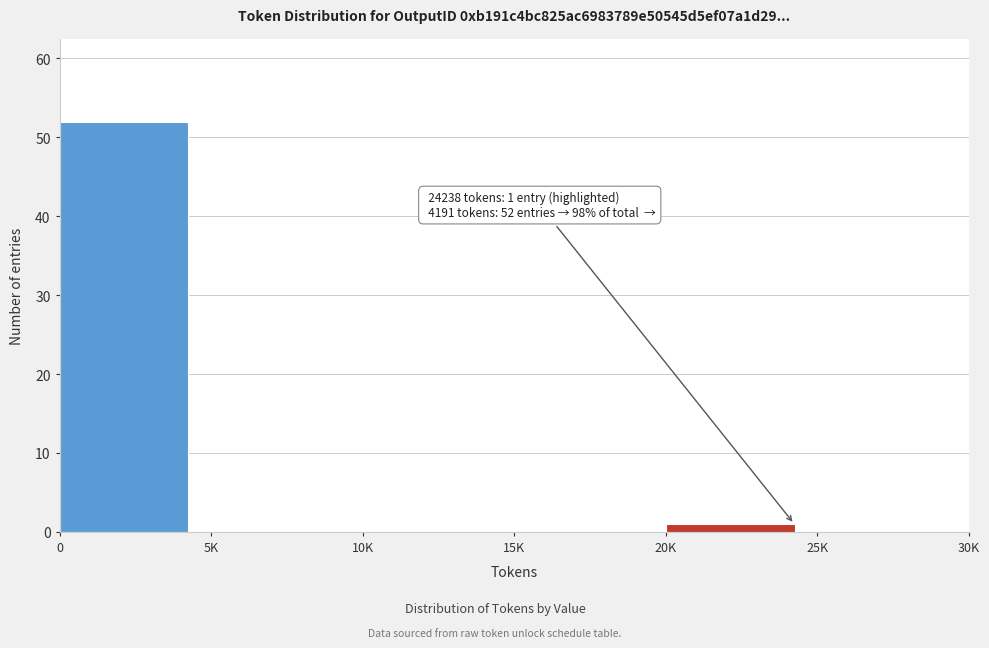

Reading left to right, transcribe all the data shown in this chart.

0=52	5K=0	10K=0	15K=0	20K=1	25K=0